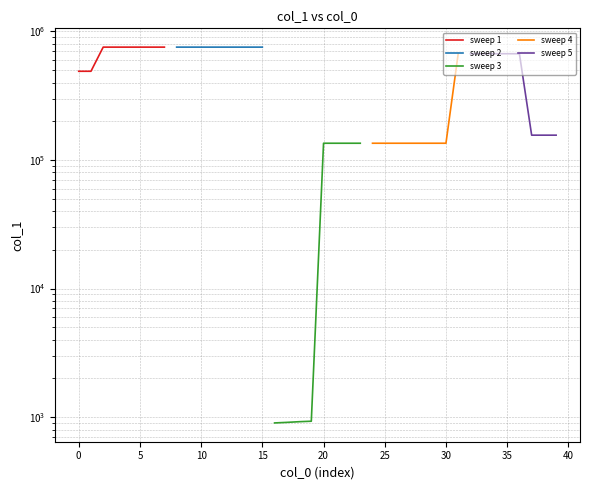

What are all the series names shown in the legend?

sweep 1, sweep 2, sweep 3, sweep 4, sweep 5